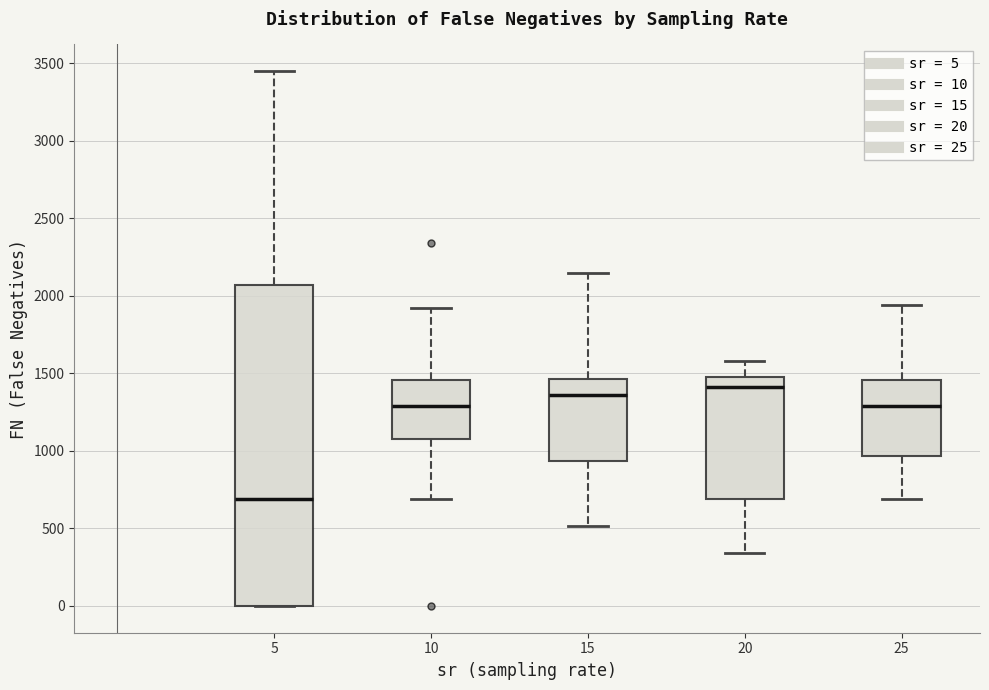

Which box's median line is the lowest?

5